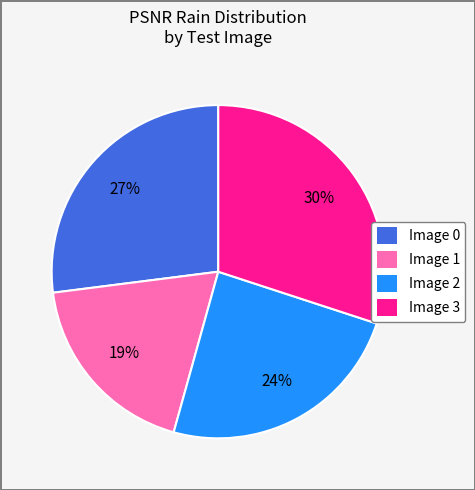

Between Image 2 and Image 0, which is larger?

Image 0